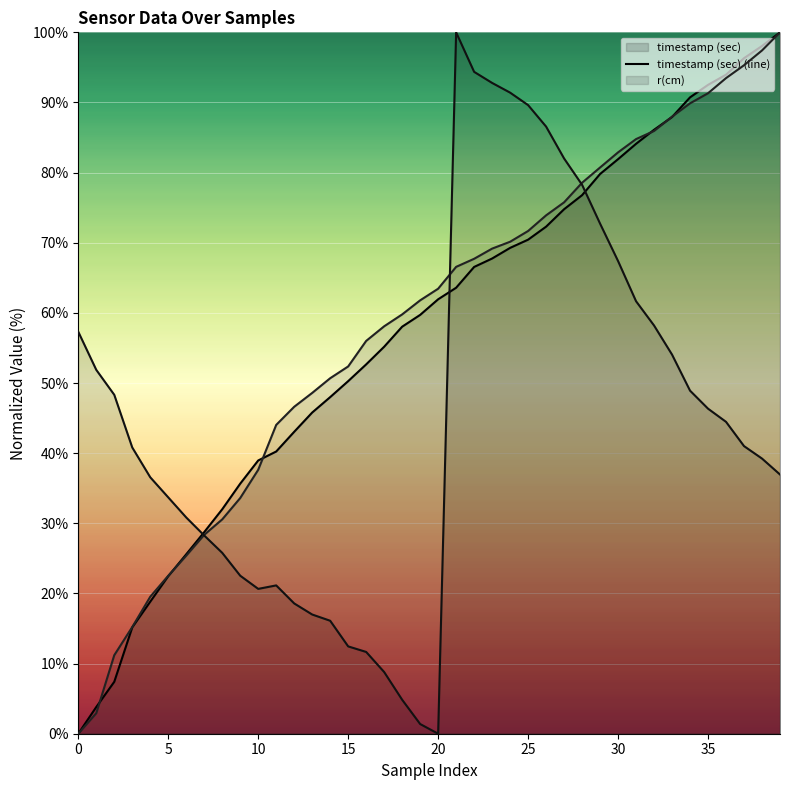

Which label corresponds to the largest value in the chart?

39